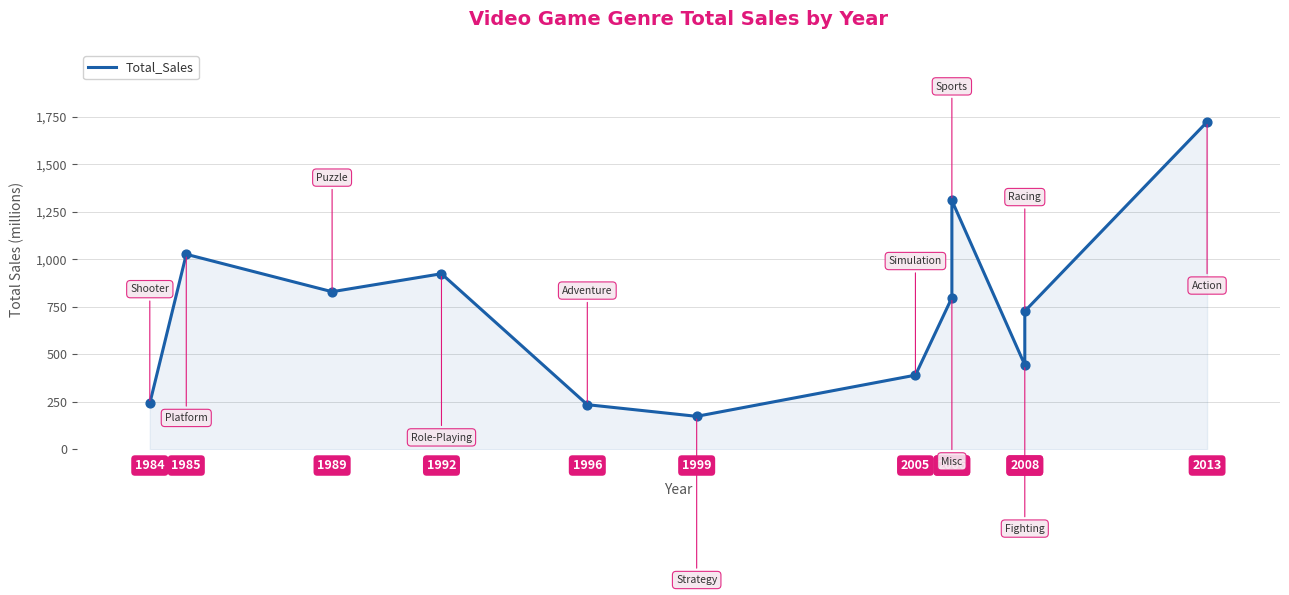

What is the ratio of the value at 1996 to the value at 1985?

0.2